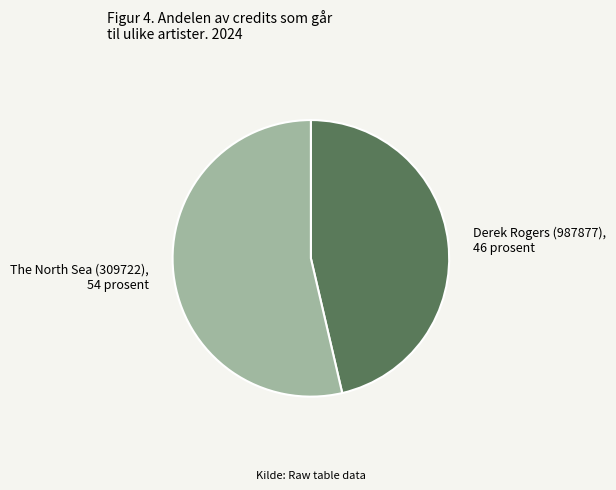

Is it true that The North Sea (309722) is 54% of the pie?

True